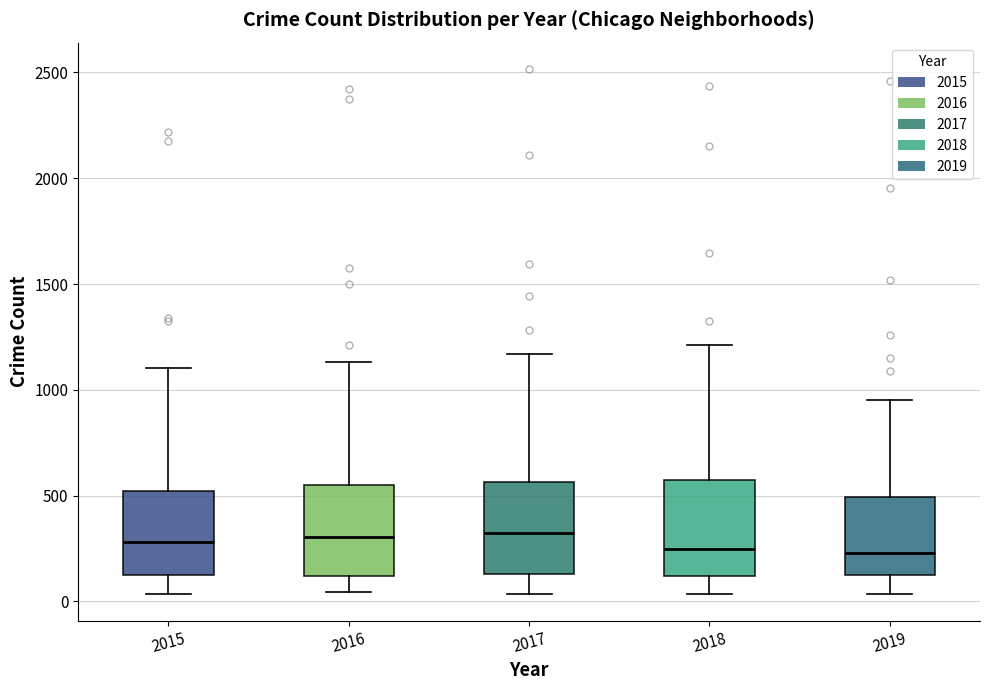

Reading left to right, transcribe this box plot: for each box, give where its median line is, the range the box spans, and where its two whiskers end, as read against the y-axis. The values are not printed on the chart, so give them approximately, as read against the axis.

2015: median 300, box 150 to 500, whiskers 50 to 1100
2016: median 300, box 100 to 550, whiskers 50 to 1150
2017: median 300, box 150 to 550, whiskers 50 to 1150
2018: median 250, box 100 to 550, whiskers 50 to 1200
2019: median 250, box 100 to 500, whiskers 50 to 950